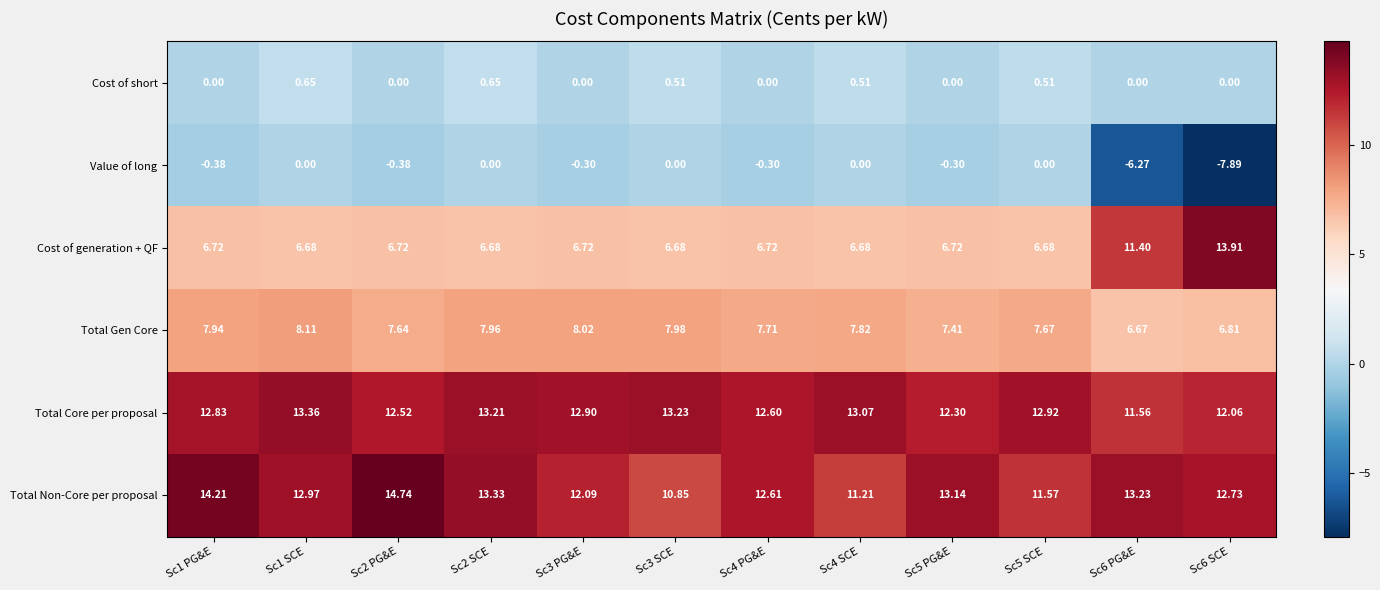

What is the total value across all series at Sc5 PG&E?

39.3